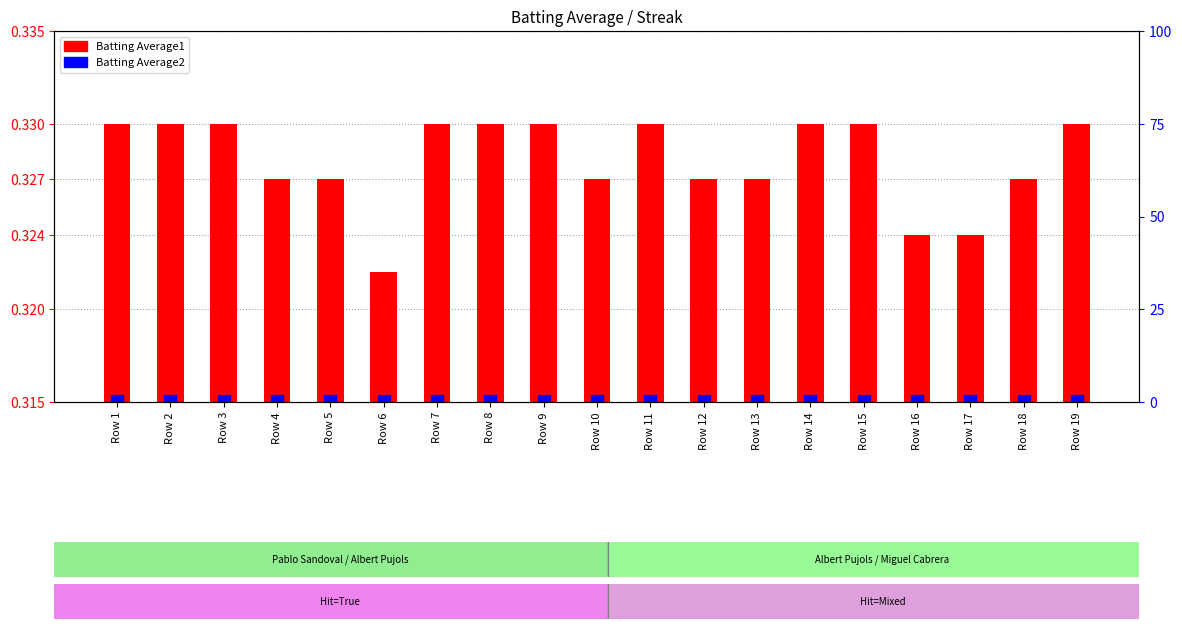

What are all the series names shown in the legend?

Batting Average1, Batting Average2